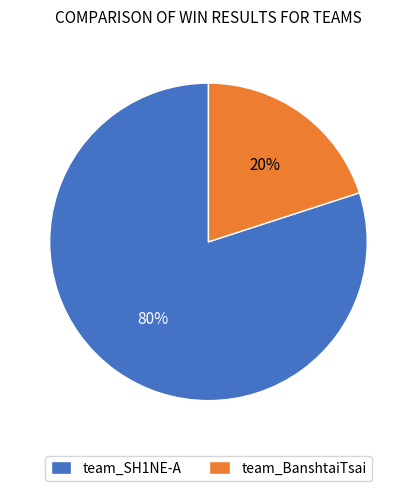

Is there any slice that represents more than half of the pie?

Yes